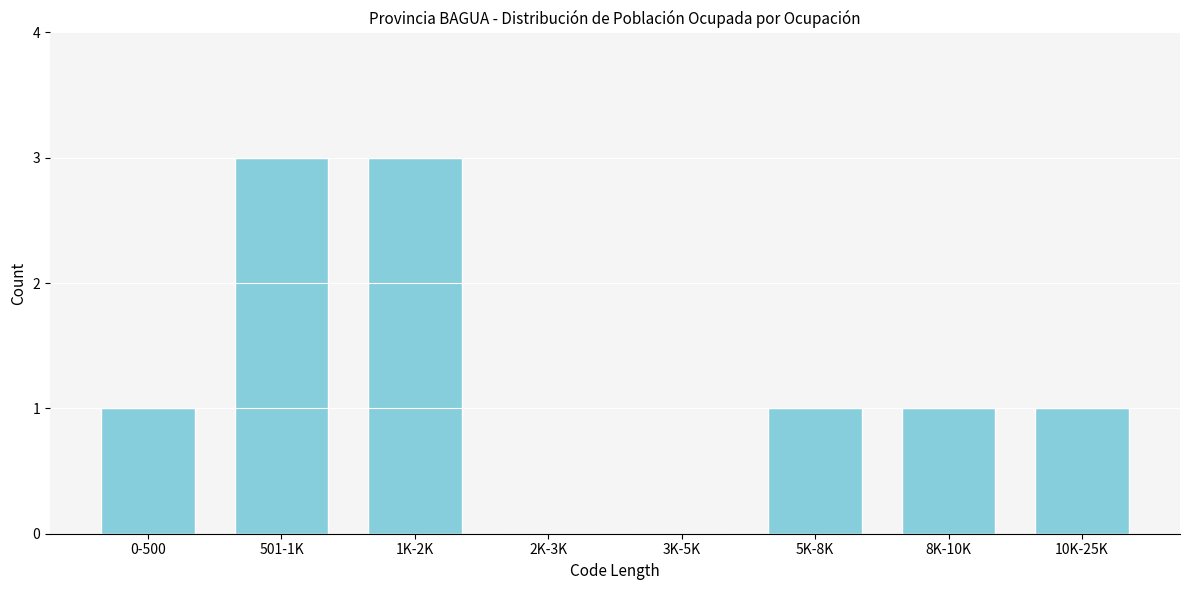

Reading left to right, transcribe all the data shown in this chart.

0-500=1	501-1K=3	1K-2K=3	2K-3K=0	3K-5K=0	5K-8K=1	8K-10K=1	10K-25K=1